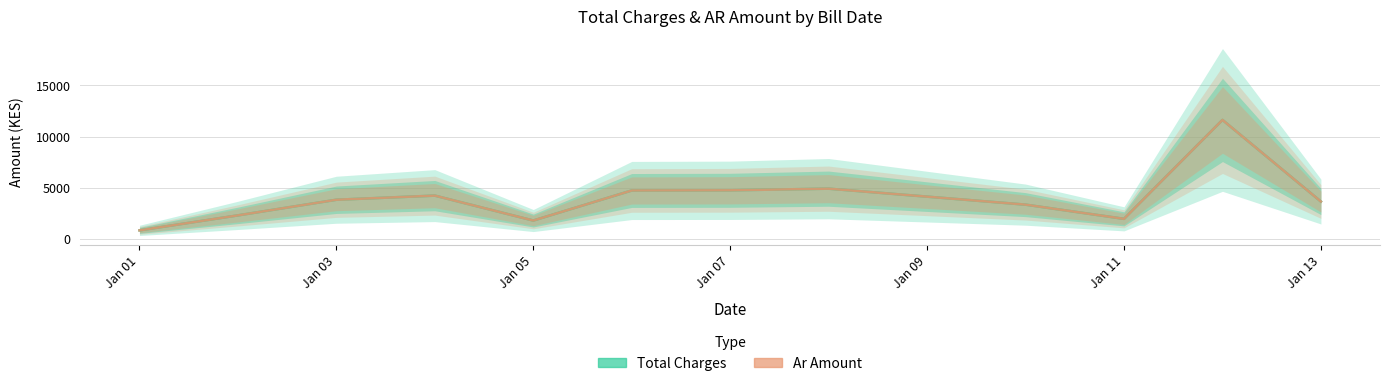

Reading left to right, what are all the values shown in this chart?

Total Charges: 833.3	2300.0	3827.9	4230.9	1795.2	4733.2	4750.0	4911.0	3348.8	1960.8	11628.1	3650.0
Ar Amount: 833.3	2300.0	3827.9	4230.9	1795.2	4733.2	4750.0	4911.0	3348.8	1960.8	11628.1	3650.0